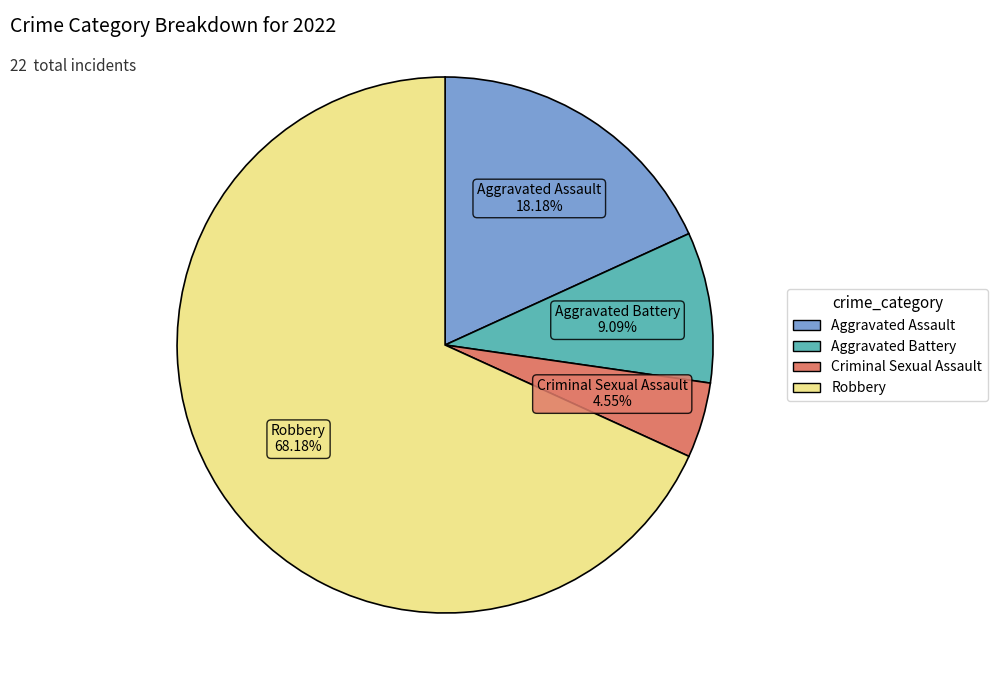

Does Aggravated Assault represent more than half of the total?

No